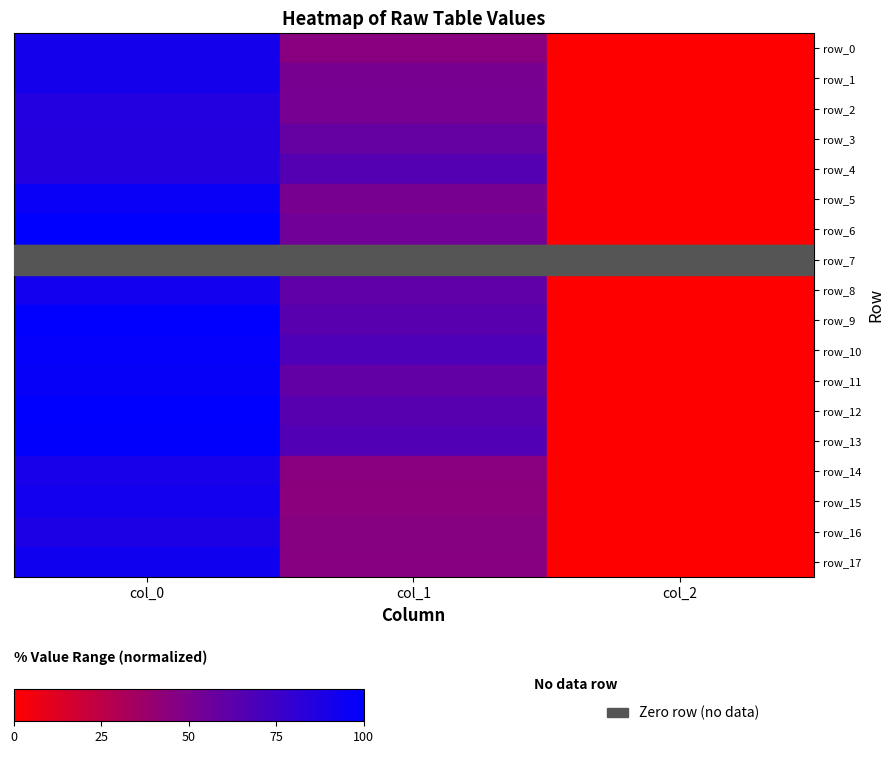

What is the average value of the row_10 series?

55.5